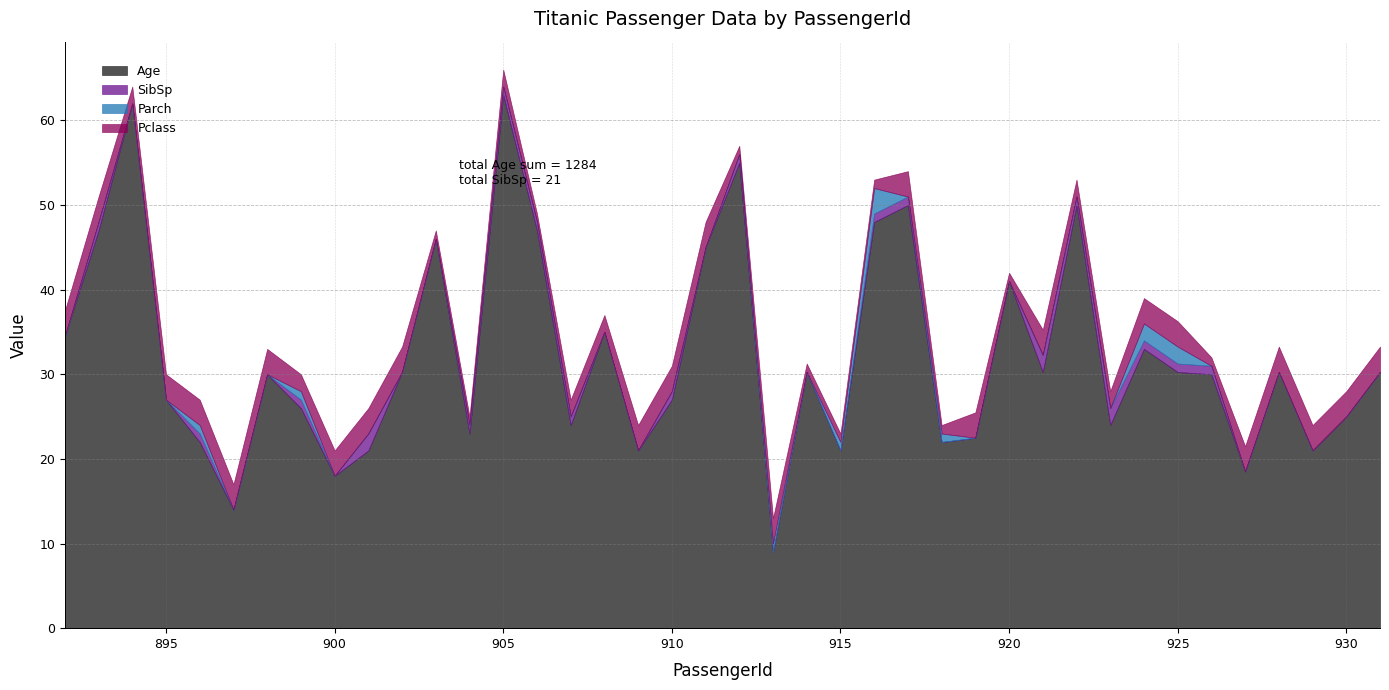

At which category does the chart reach its minimum across all series?

892